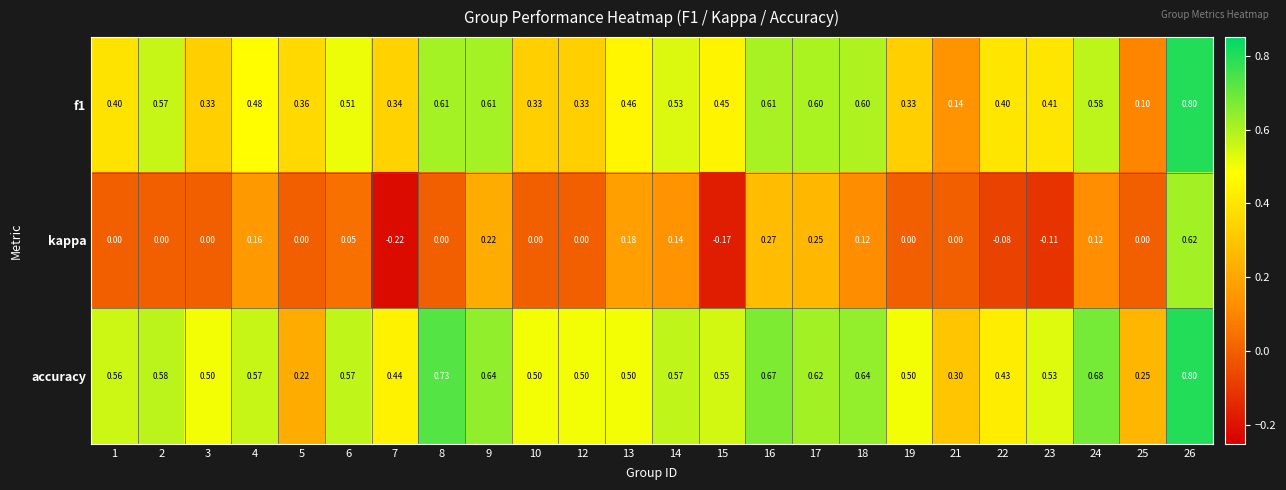

Which series has the largest total across all categories?

accuracy